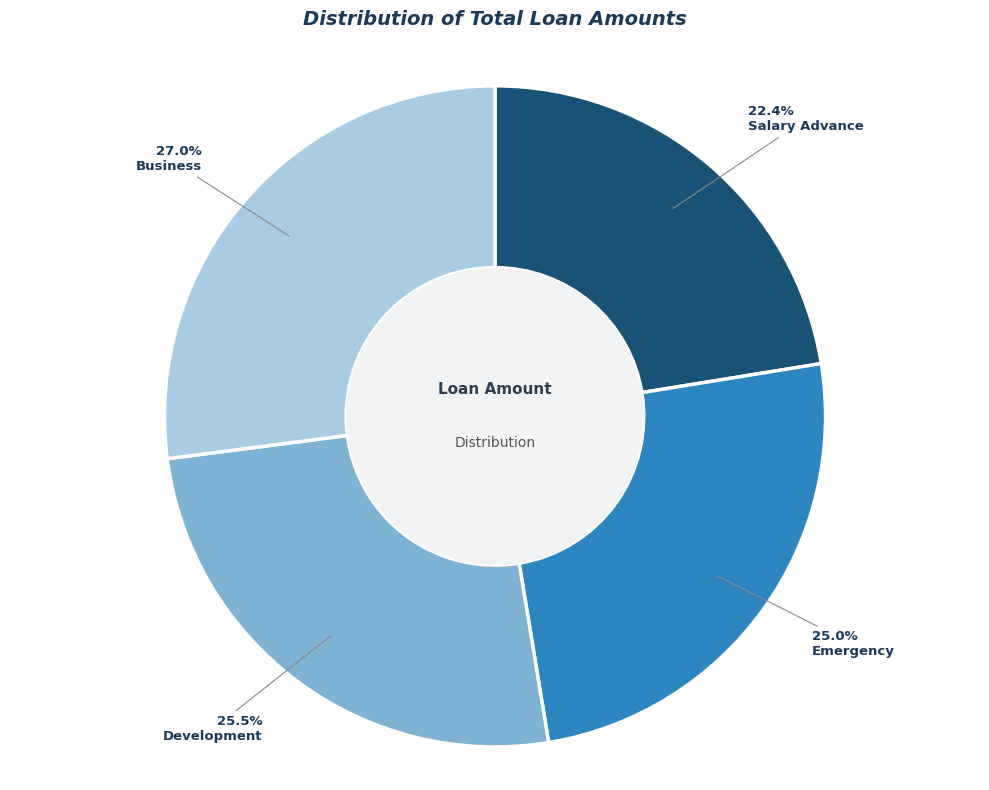

Count the number of slices in the pie.

4